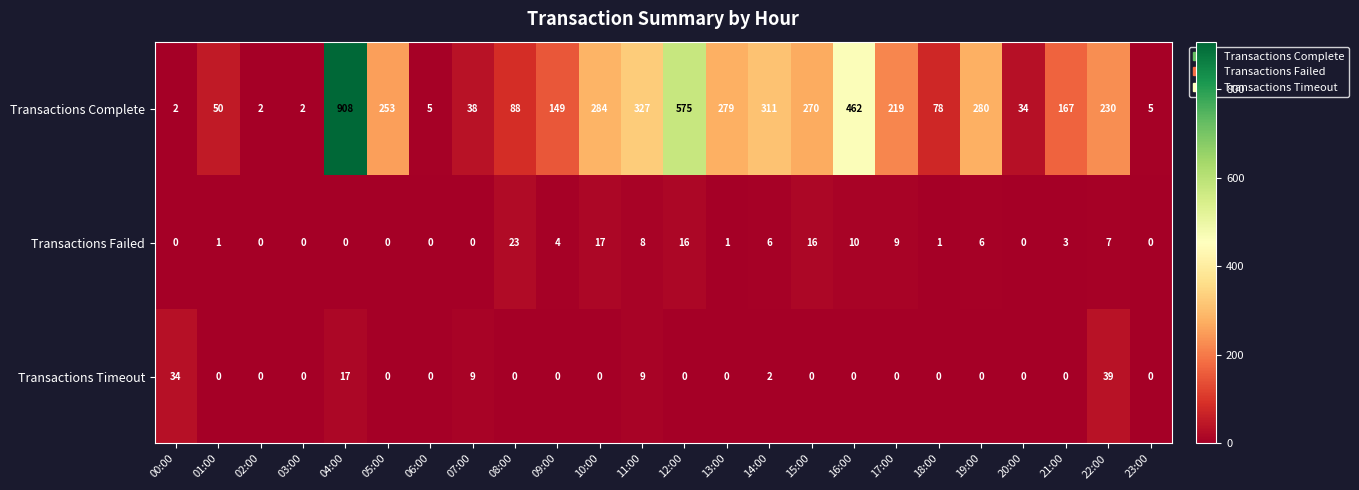

At how many categories does at least one series exceed 431?

3